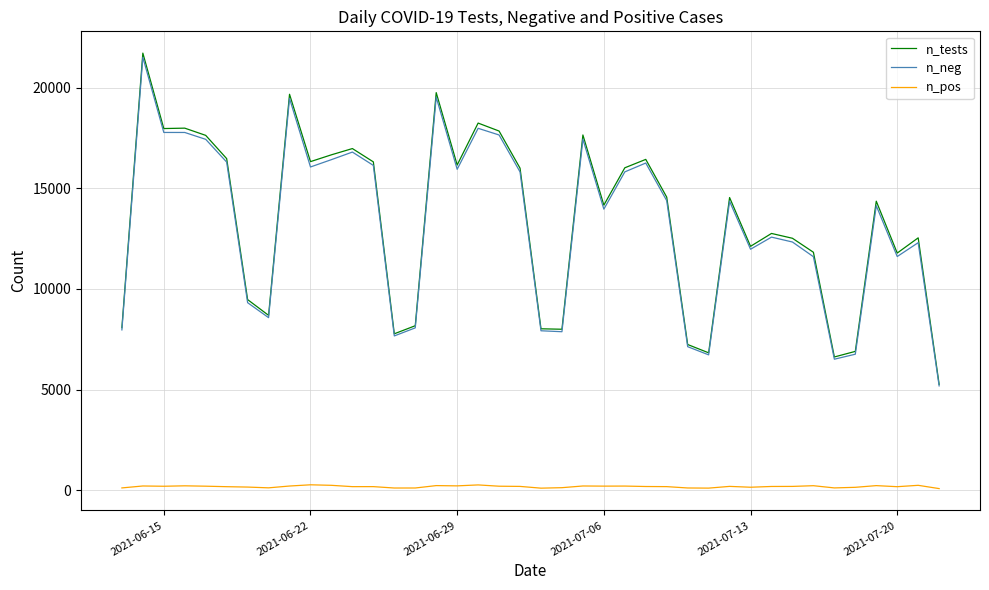

True or false: n_neg and n_pos cross at least once.

False